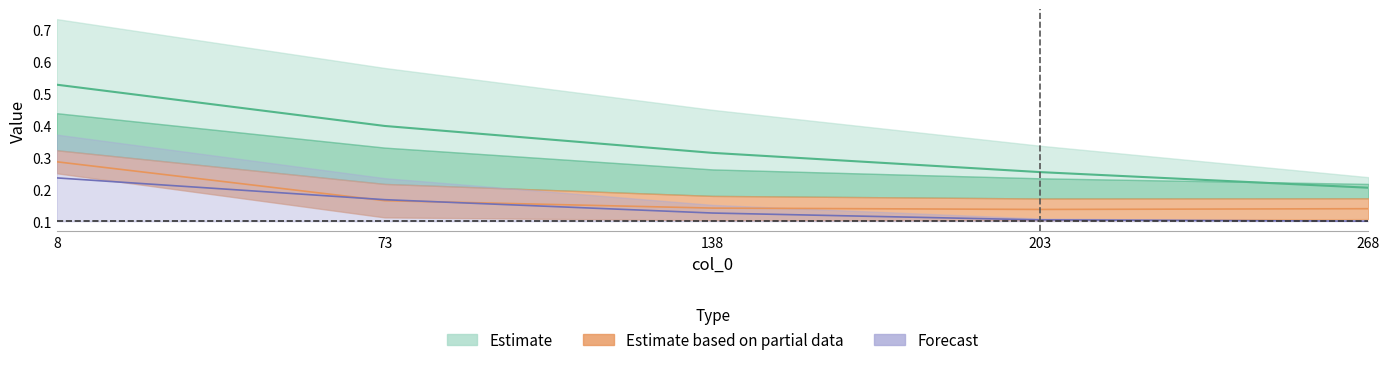

At which label is 4400 closest to 0?

268